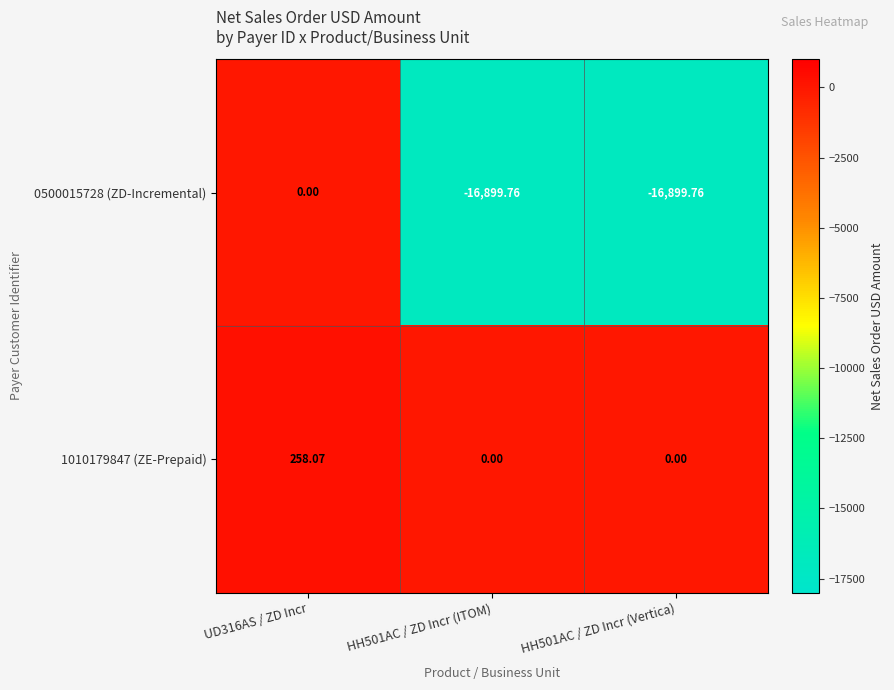

List the series in order of their peak value, highest first.

1010179847 (ZE-Prepaid), 0500015728 (ZD-Incremental)